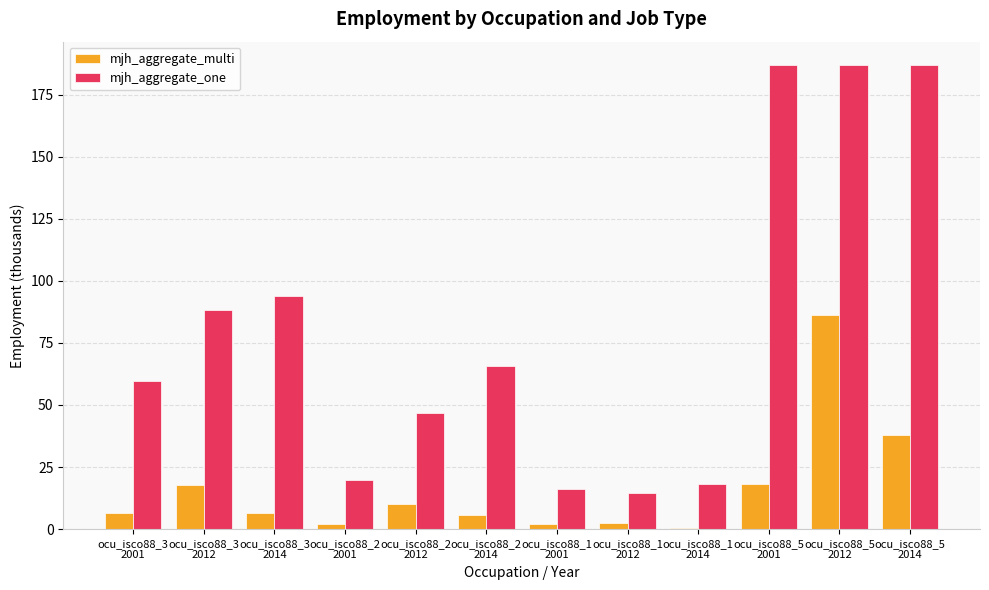

What are all the series names shown in the legend?

mjh_aggregate_multi, mjh_aggregate_one